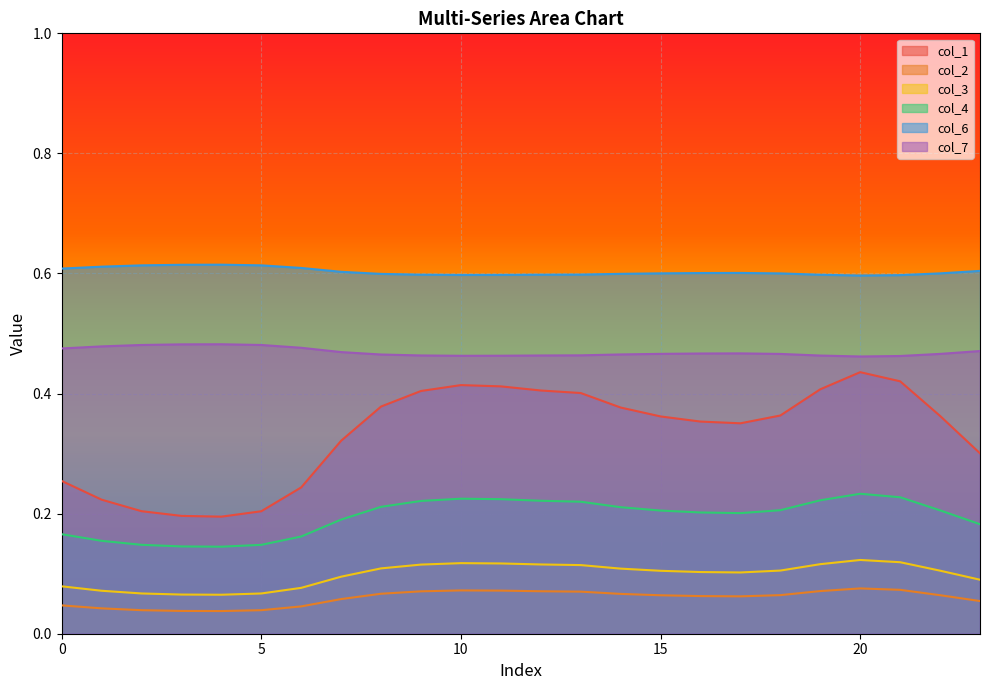

Which series has the largest range (max minus min)?

col_1